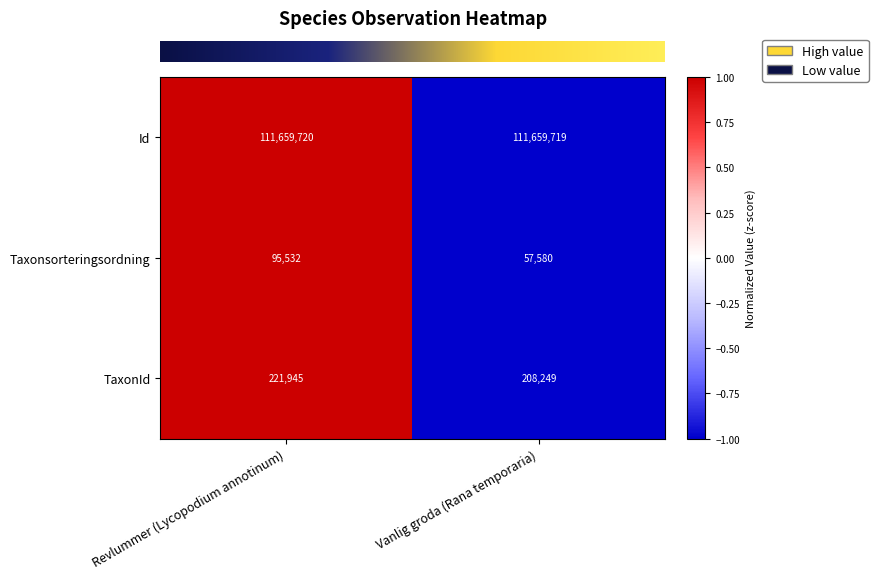

What is the highest value of the Id series?

111659720